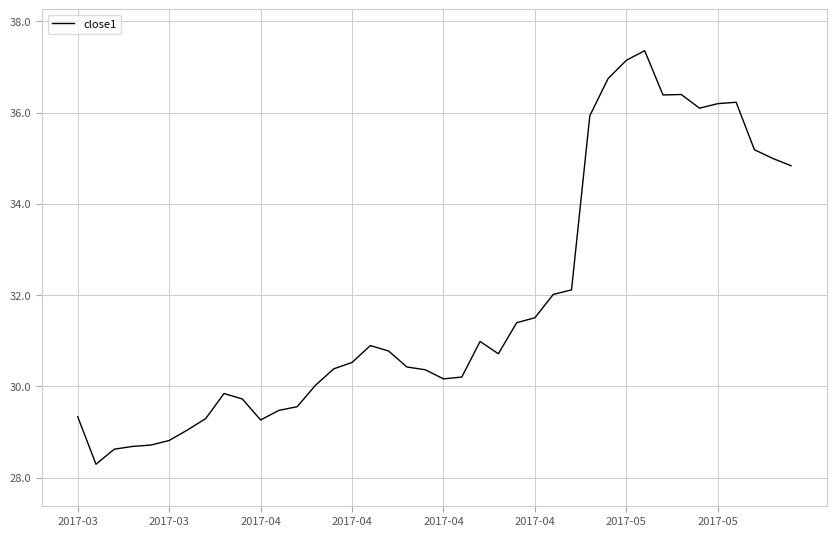

What is the difference between the maximum and minimum values?

9.1